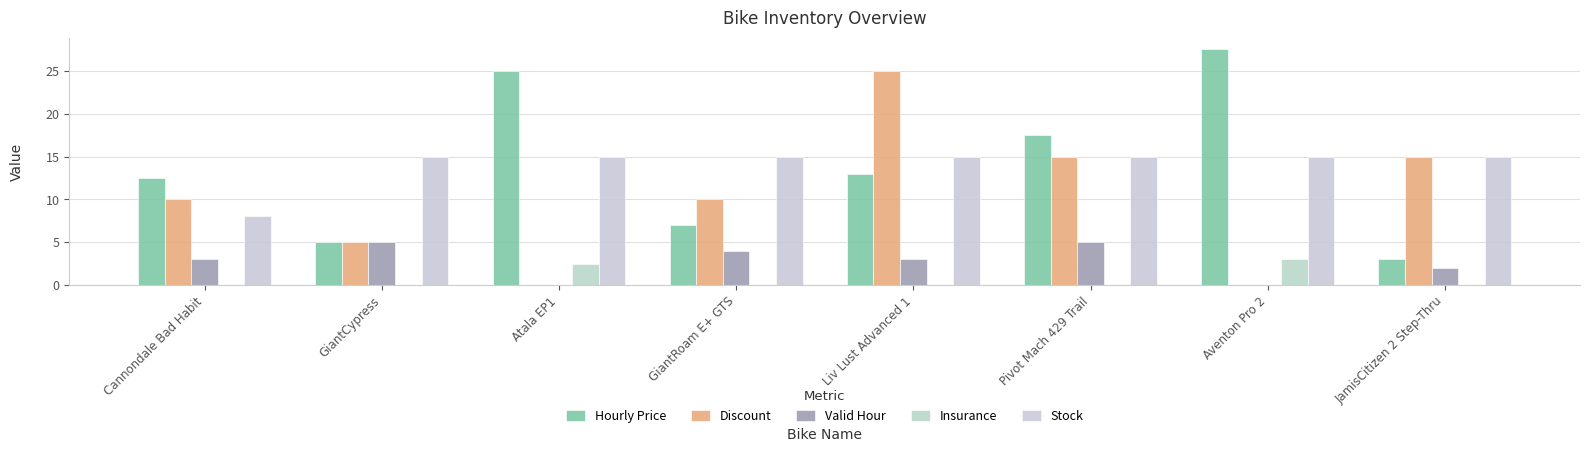

What is the difference between the second highest and second lowest values in the Discount series?

15.0